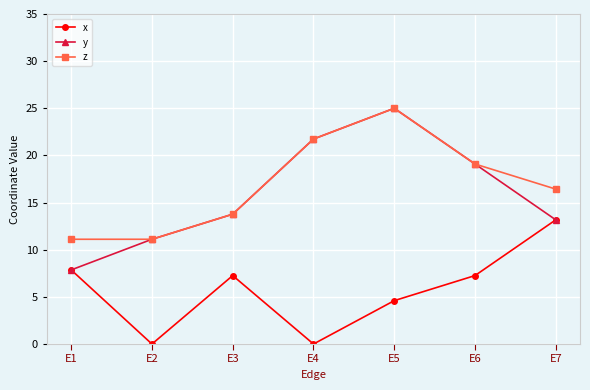

List the labels in order of y value, smallest first.

E1, E2, E7, E3, E6, E4, E5